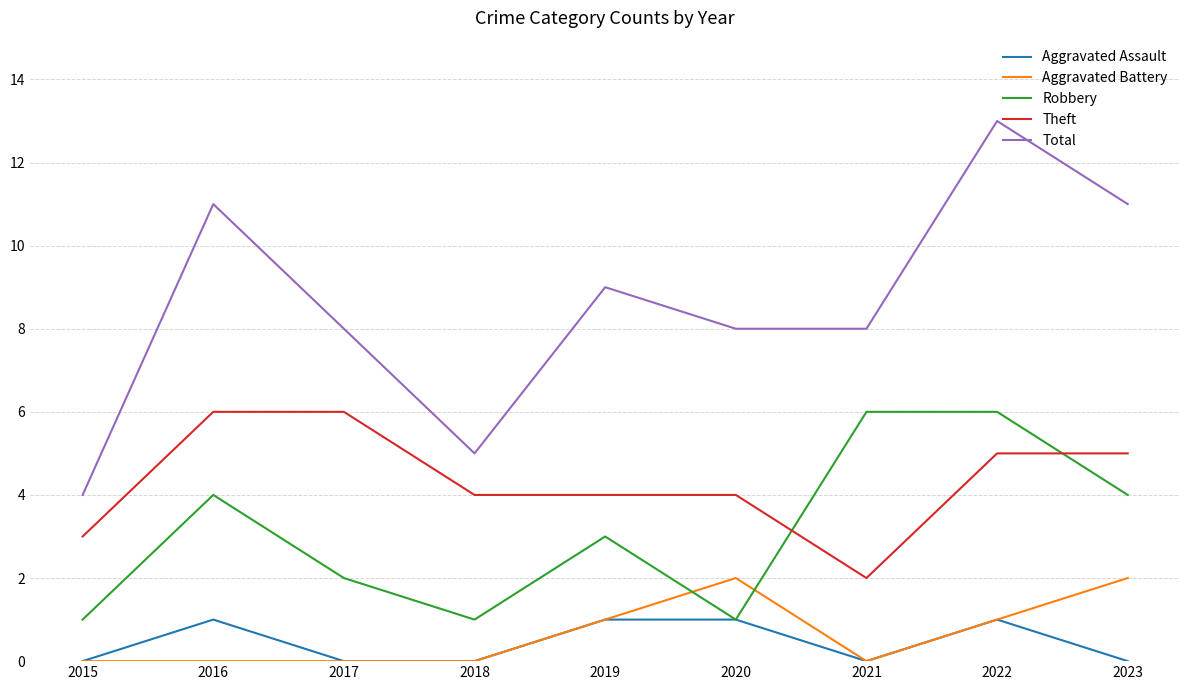

Count the Theft values in the range 4 to 5.

5